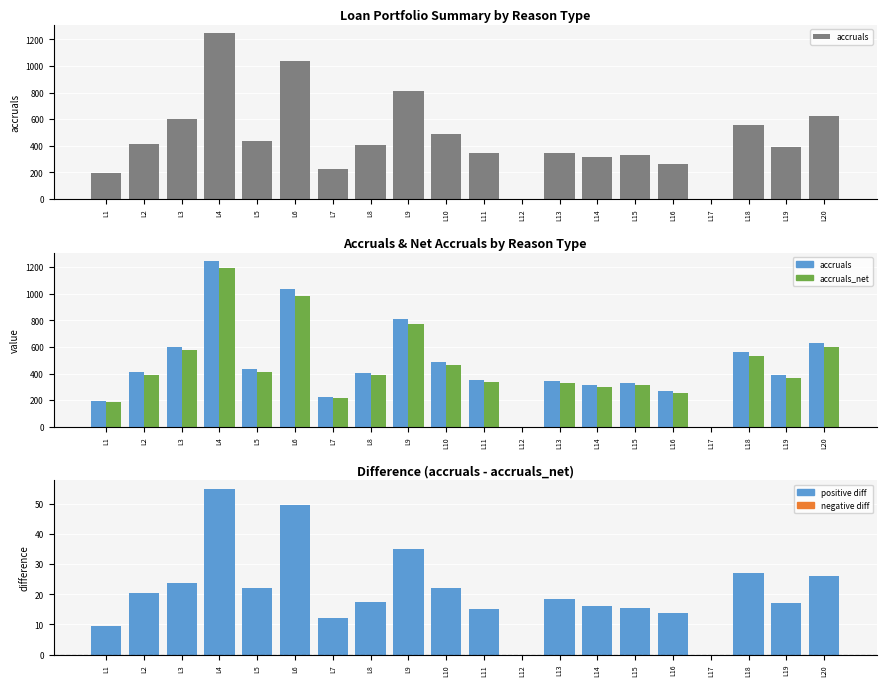

Which has a higher value, L13 or L9?

L9